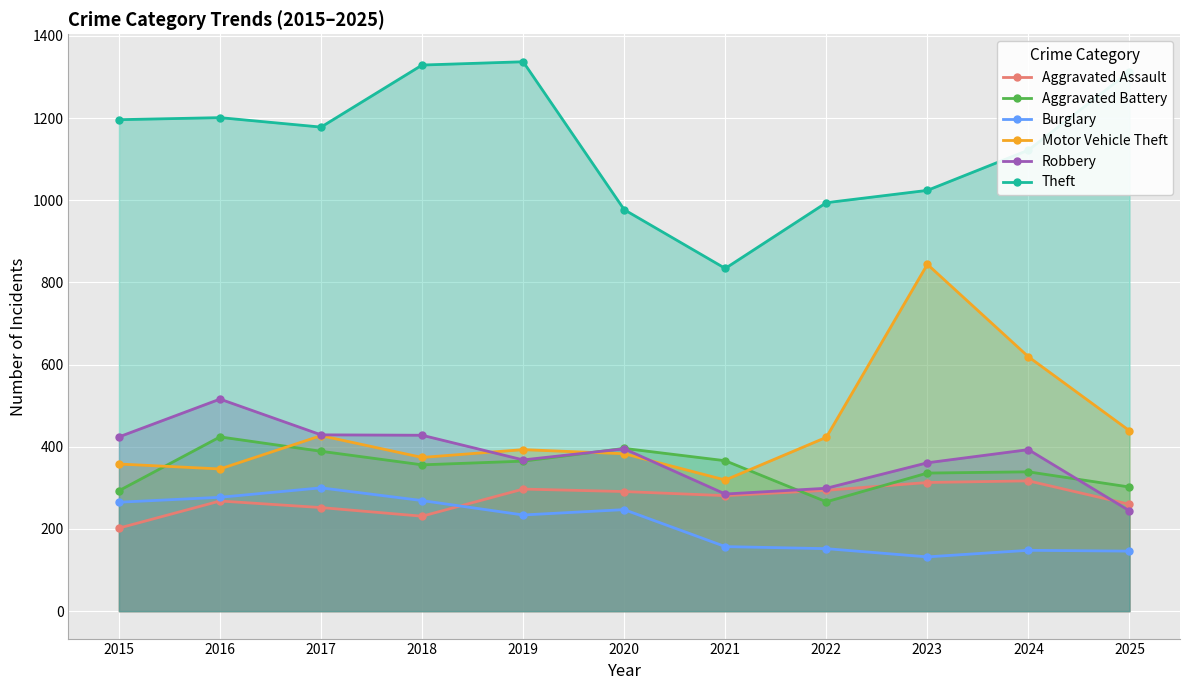

Is it true that Theft equals 977 at 2020?

True